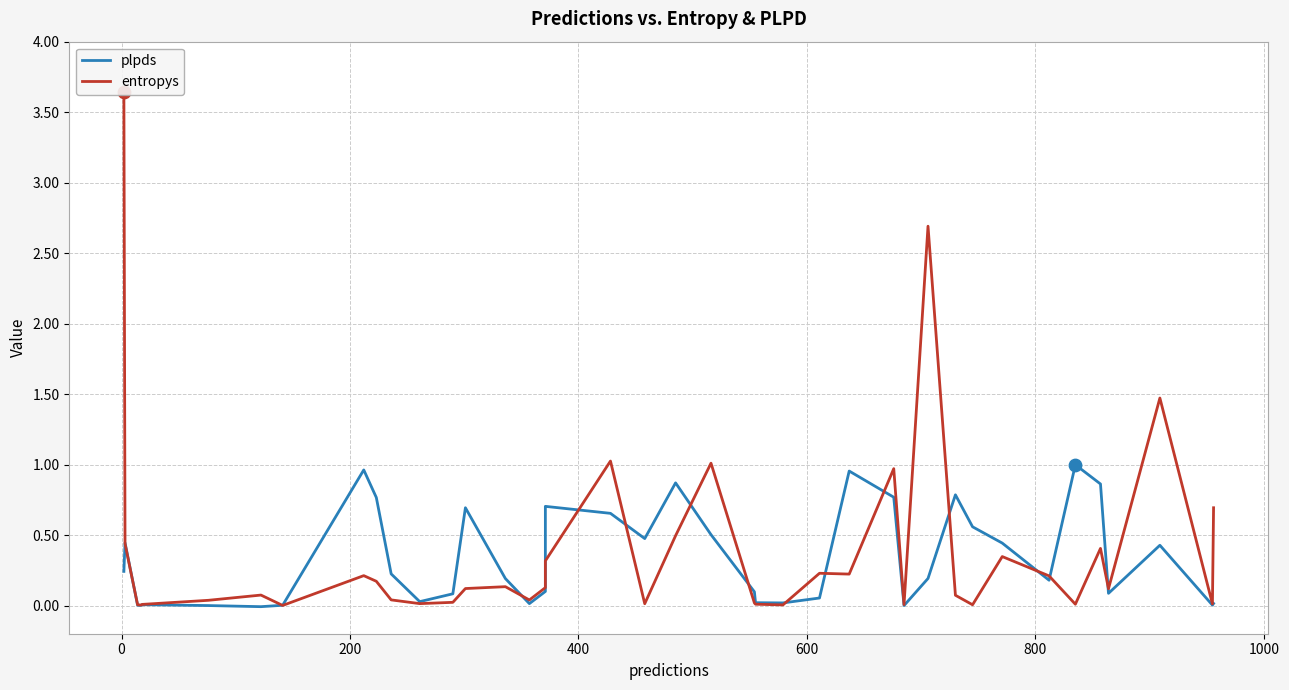

Is the value of entropys at 20 greater than the value of plpds at 24?

Yes